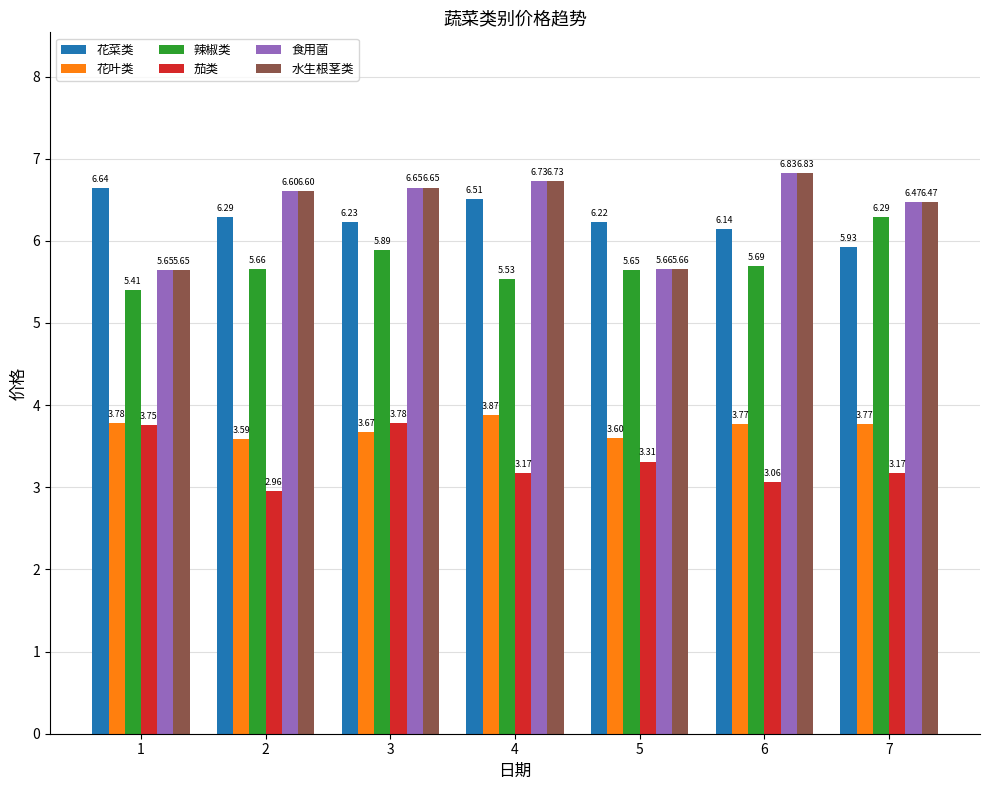

What is the sum of all 花菜类 values?

44.0